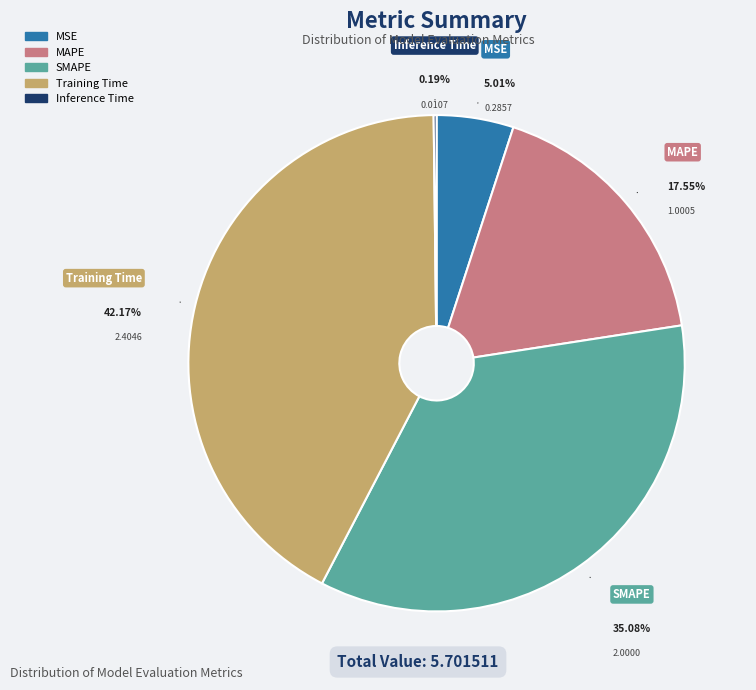

The MAPE slice represents 18% of the pie. True or false?

True